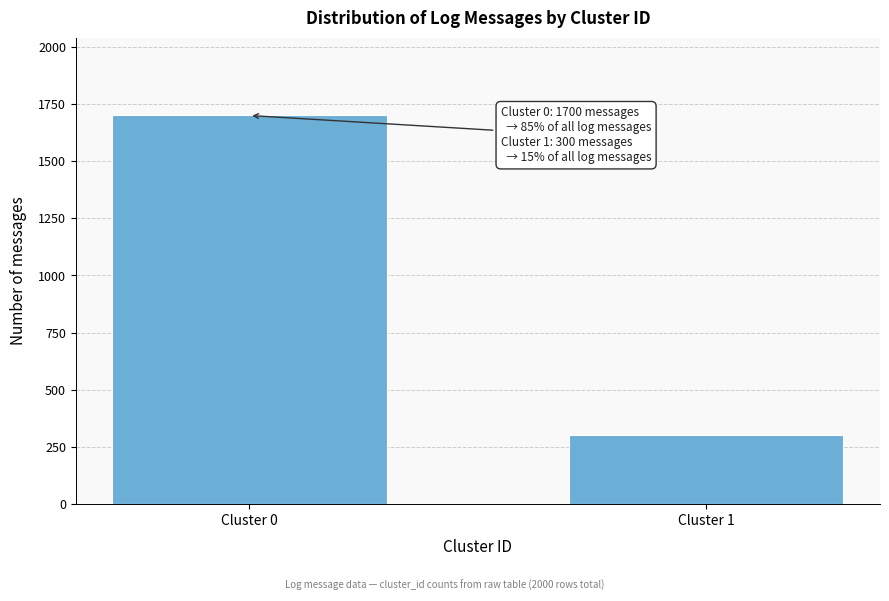

Reading right to left, list all the values displayed in this chart.

Cluster 1=300	Cluster 0=1700